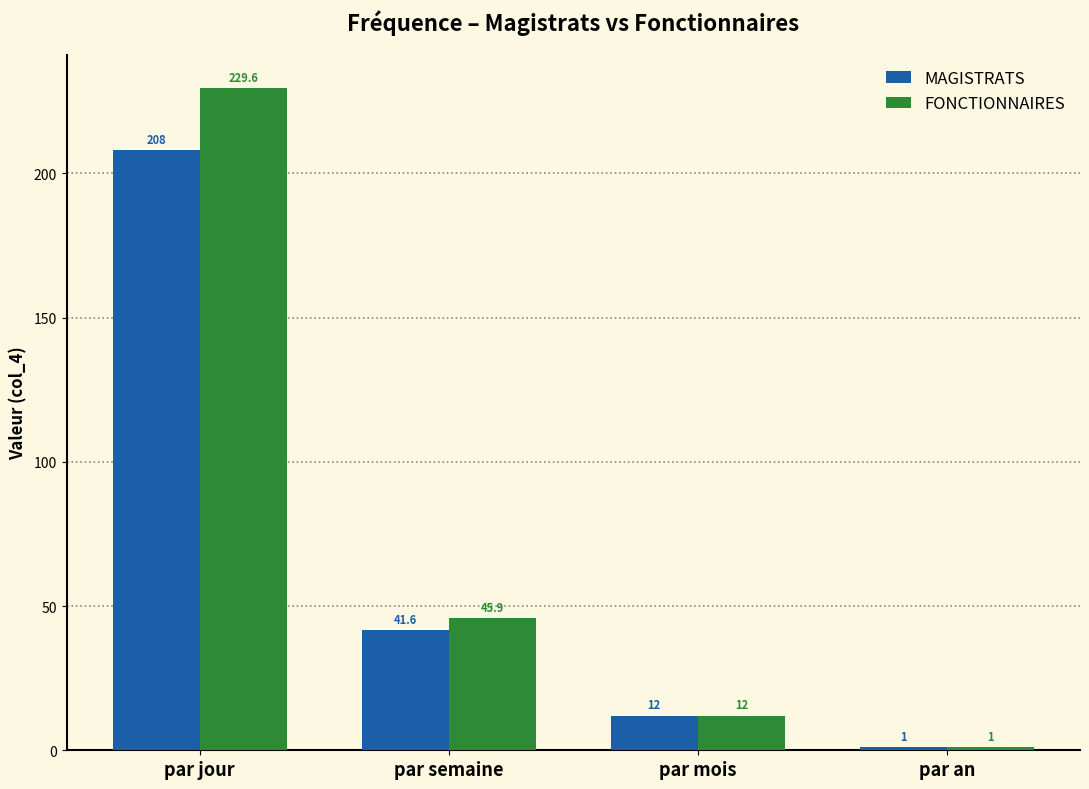

What is the sum of all MAGISTRATS values?

262.6